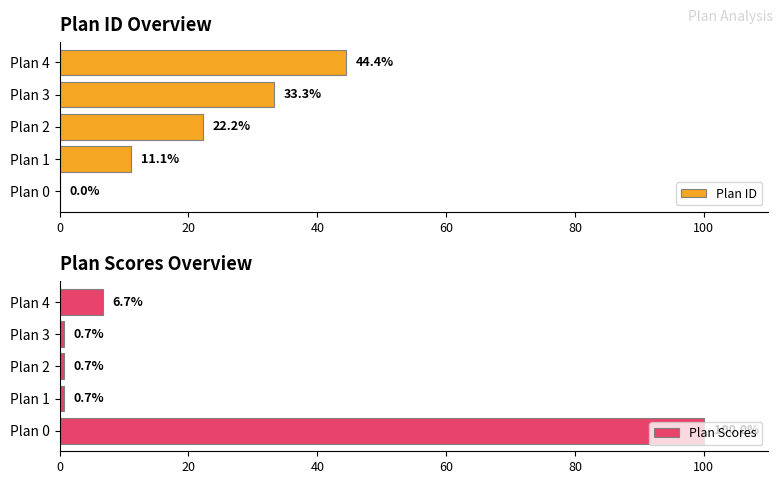

How many bars are there in total?

10